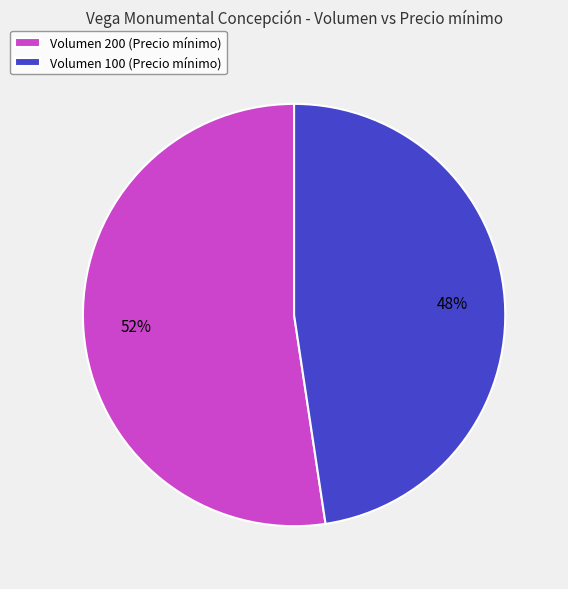

The Volumen 200 (Precio mínimo) slice represents 44% of the pie. True or false?

False